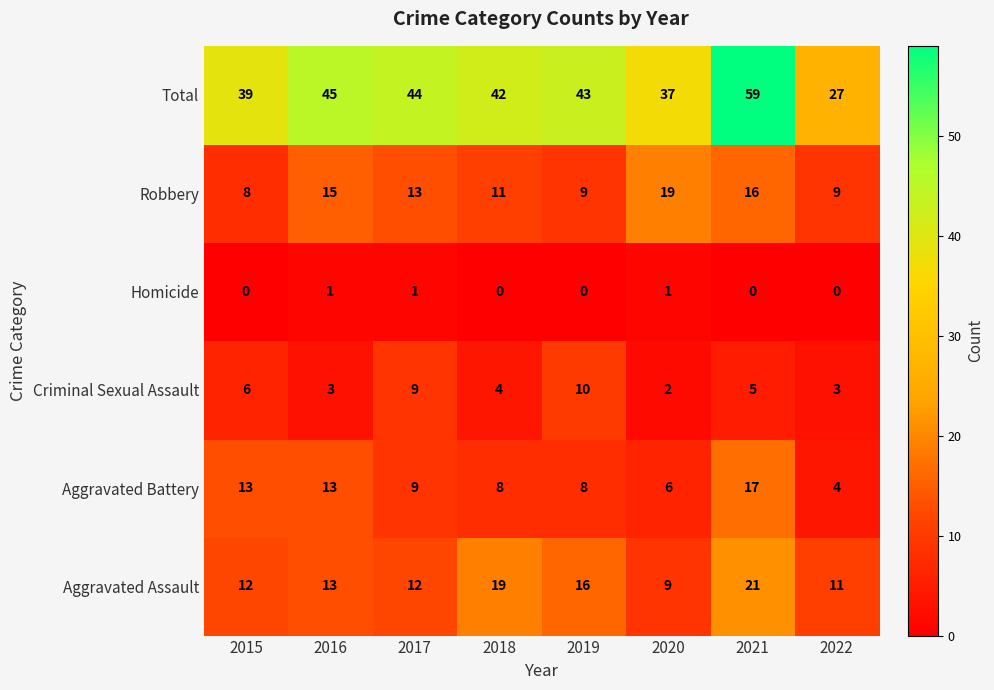

What value does the Aggravated Assault series have at 2019?

16